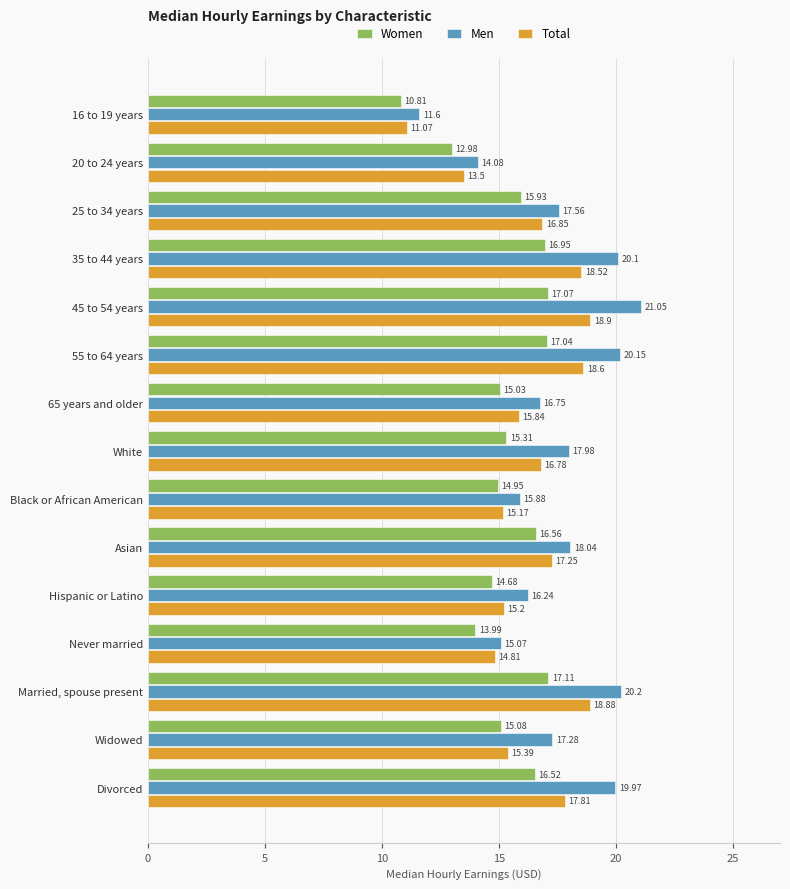

Rank the categories by Total value from lowest to highest.

16 to 19 years, 20 to 24 years, Never married, Black or African American, Hispanic or Latino, Widowed, 65 years and older, White, 25 to 34 years, Asian, Divorced, 35 to 44 years, 55 to 64 years, Married, spouse present, 45 to 54 years